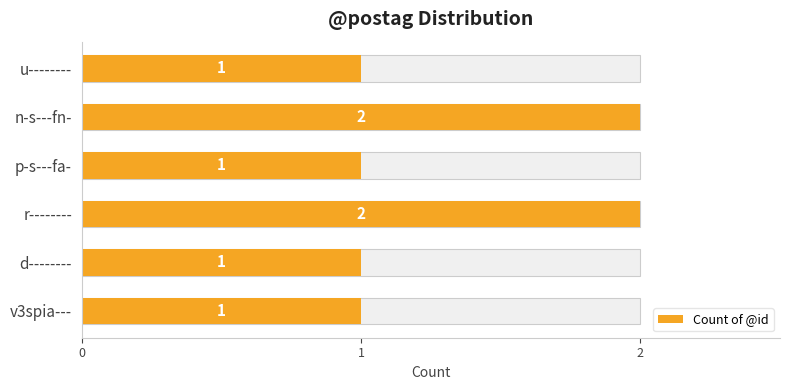

What is the minimum value shown in the chart?

1